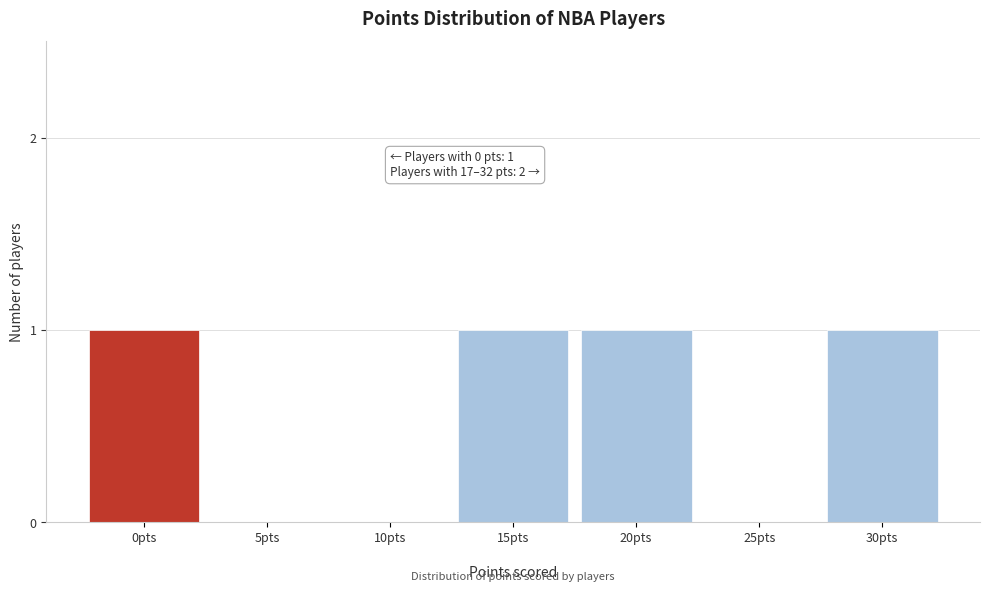

What is the sum of all values?

4